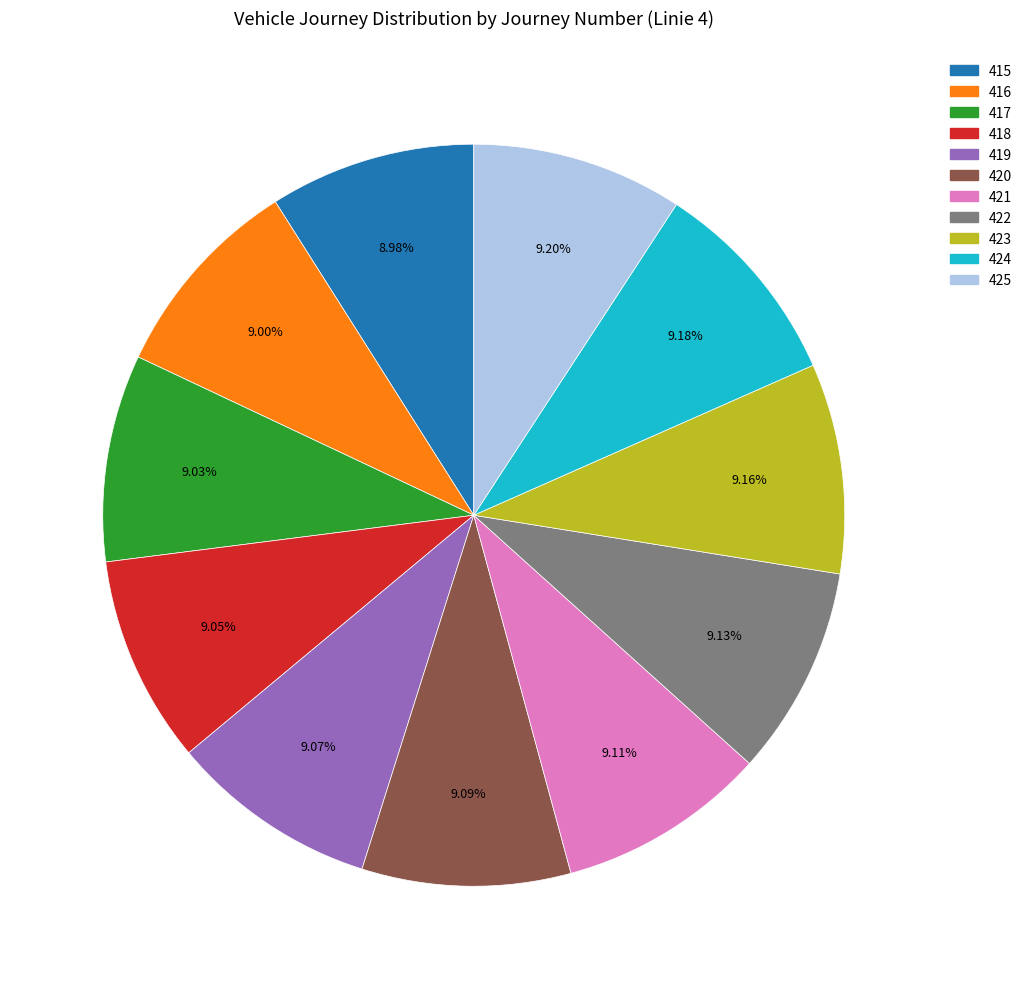

Is there a majority slice in this chart?

No